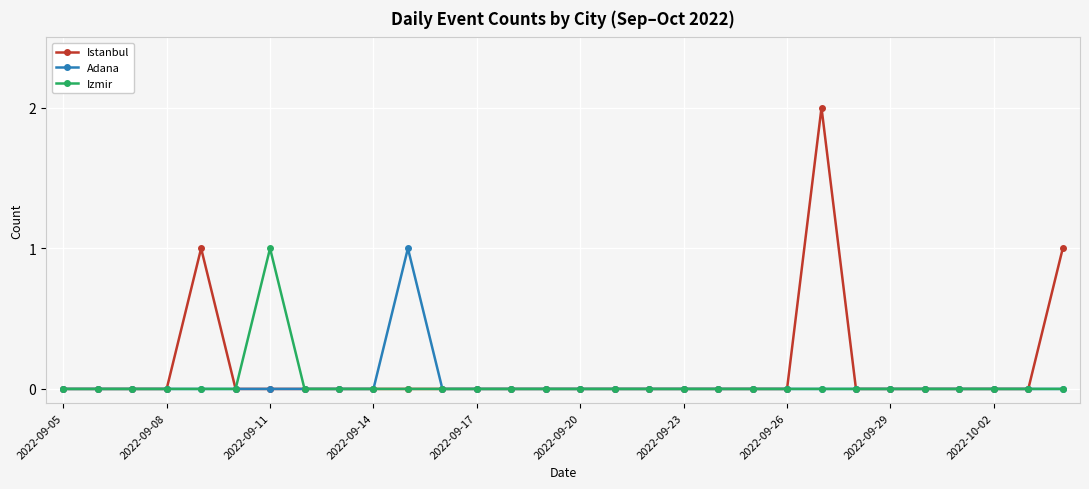

True or false: Istanbul has more than 0 points higher than both neighbors.

True